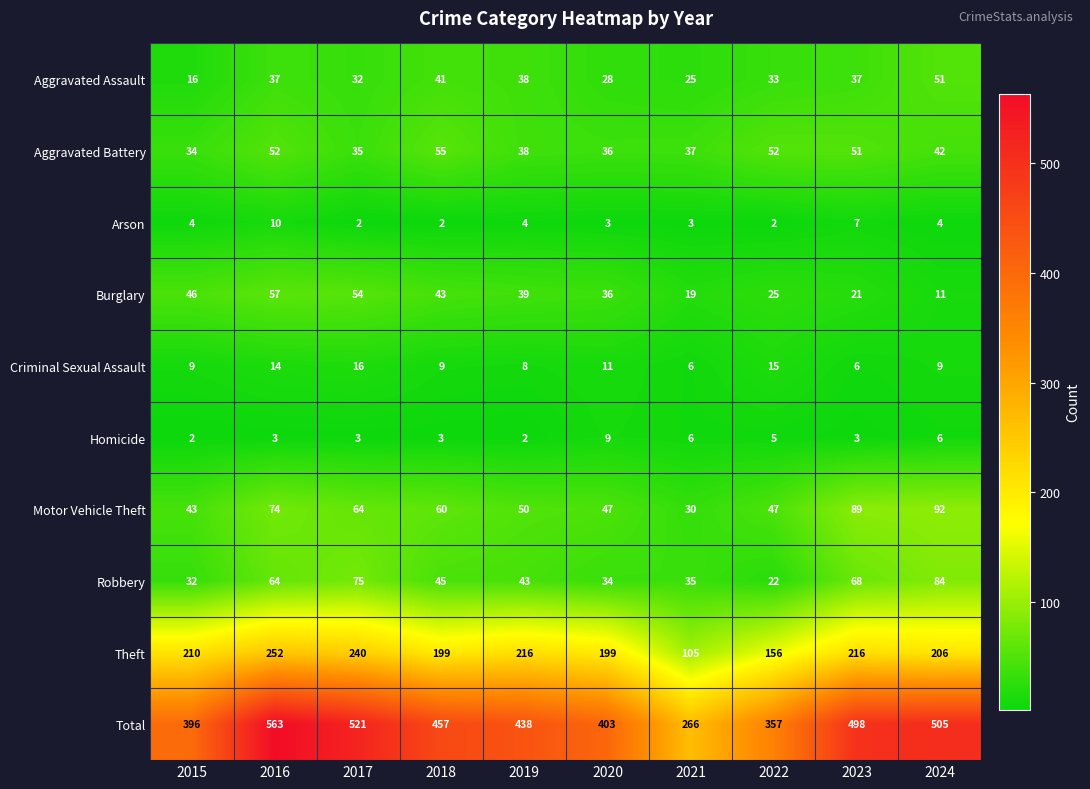

What is the difference between the highest and lowest values at 2015?

394